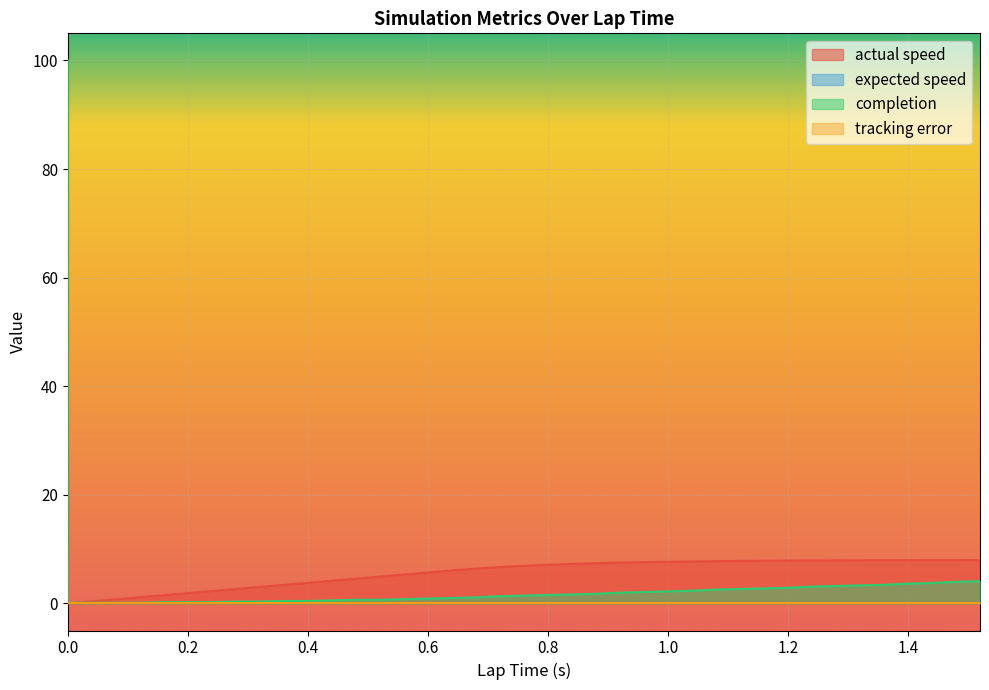

True or false: actual speed has more than 2 points higher than both neighbors.

False